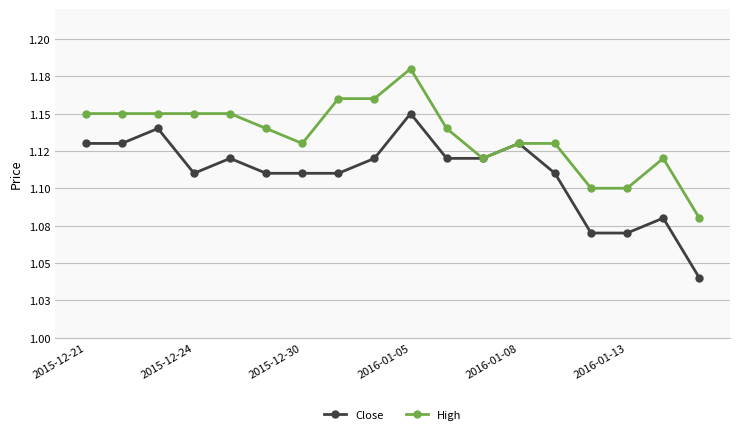

What are all the series names shown in the legend?

Close, High